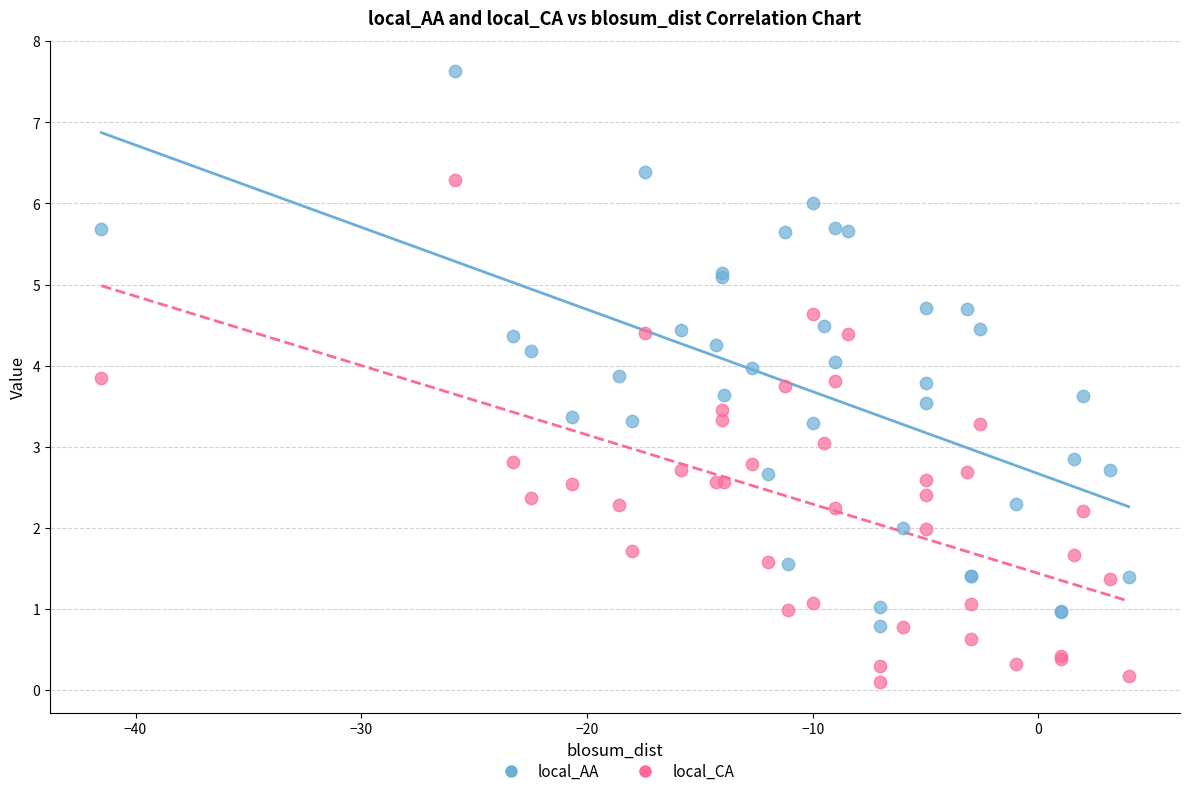

Which series contains the lowest Y value?

local_CA